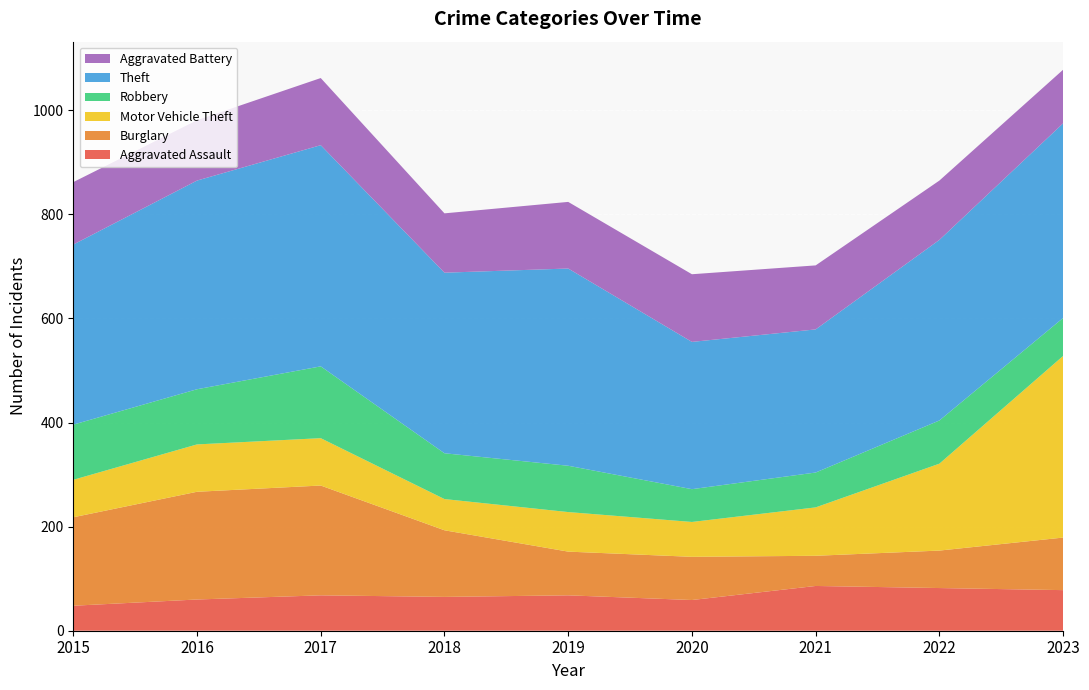

Reading right to left, transcribe all the data shown in this chart.

Aggravated Assault: 2023=78	2022=82	2021=86	2020=59	2019=68	2018=65	2017=68	2016=60	2015=48
Burglary: 2023=101	2022=72	2021=58	2020=83	2019=84	2018=128	2017=211	2016=207	2015=170
Motor Vehicle Theft: 2023=349	2022=167	2021=93	2020=67	2019=76	2018=60	2017=91	2016=91	2015=72
Robbery: 2023=73	2022=83	2021=67	2020=63	2019=89	2018=88	2017=138	2016=106	2015=106
Theft: 2023=374	2022=347	2021=275	2020=283	2019=379	2018=347	2017=425	2016=401	2015=346
Aggravated Battery: 2023=103	2022=114	2021=123	2020=130	2019=128	2018=114	2017=129	2016=116	2015=120